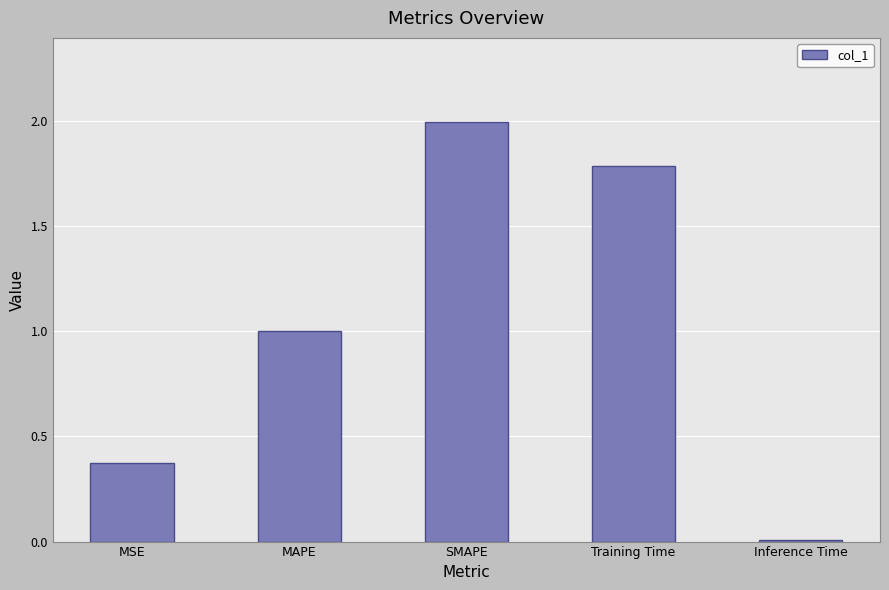

Is it true that the value at Training Time is 1.8?

True